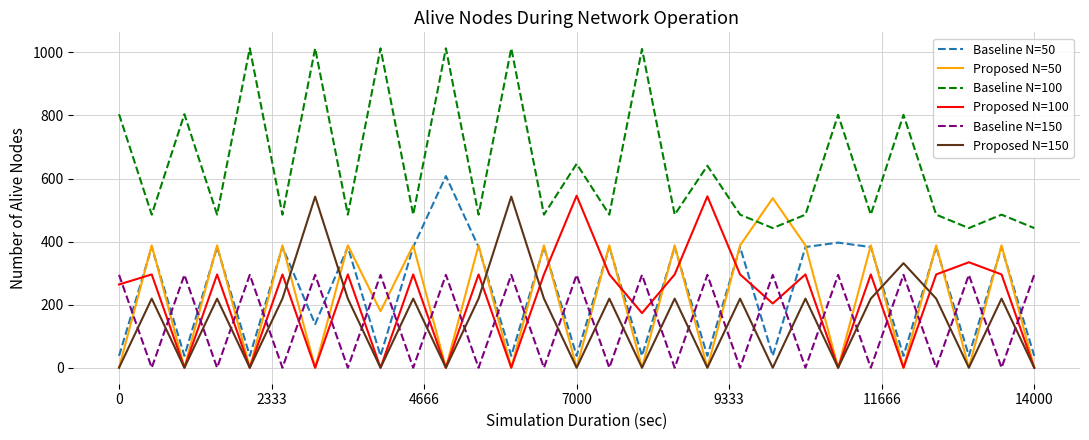

What are all the series names shown in the legend?

Baseline N=50, Proposed N=50, Baseline N=100, Proposed N=100, Baseline N=150, Proposed N=150